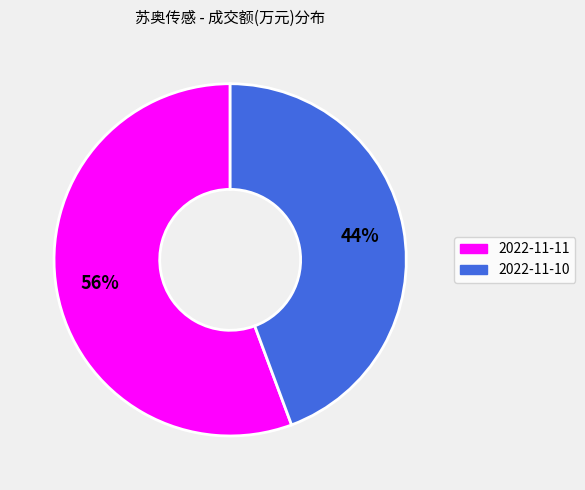

Is there any slice that represents more than half of the pie?

Yes